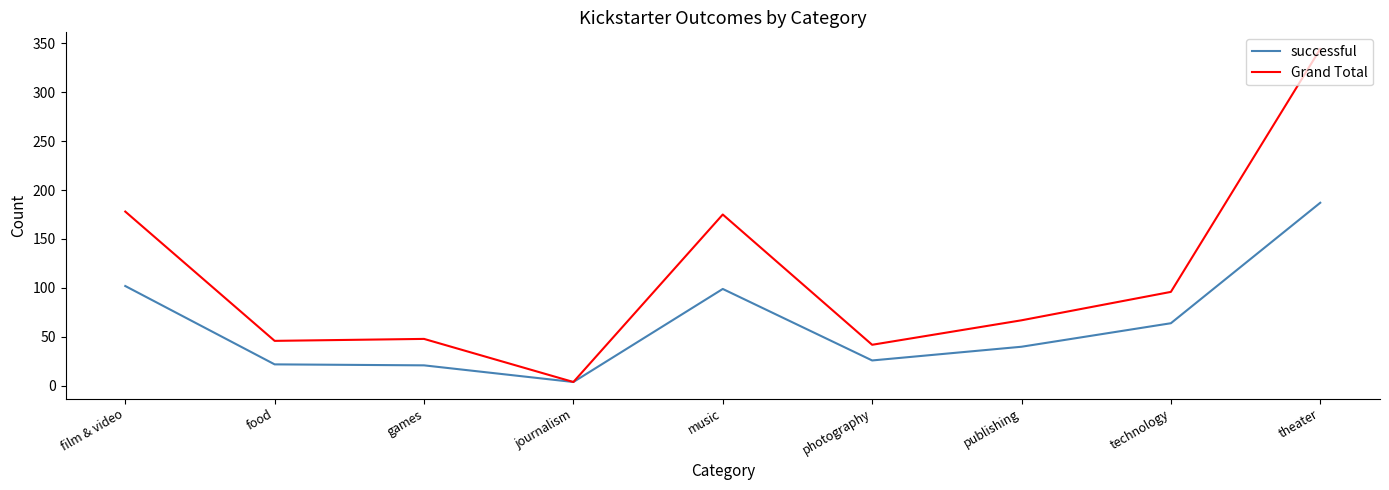

How many categories are shown in the chart?

9